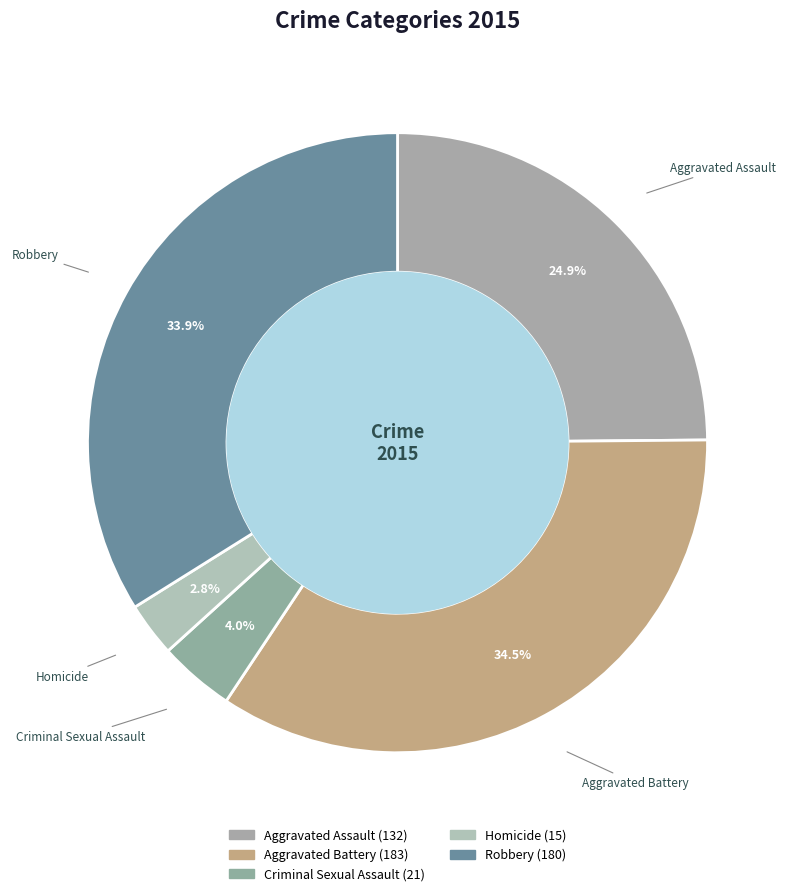

To the nearest percent, what is the combined percentage of Aggravated Battery and Robbery?

68%